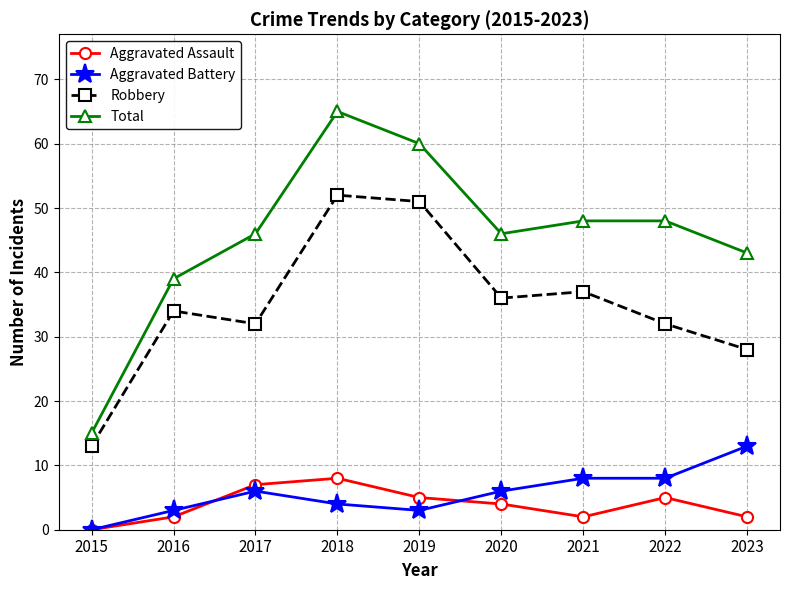

How many data points does each series have?

9